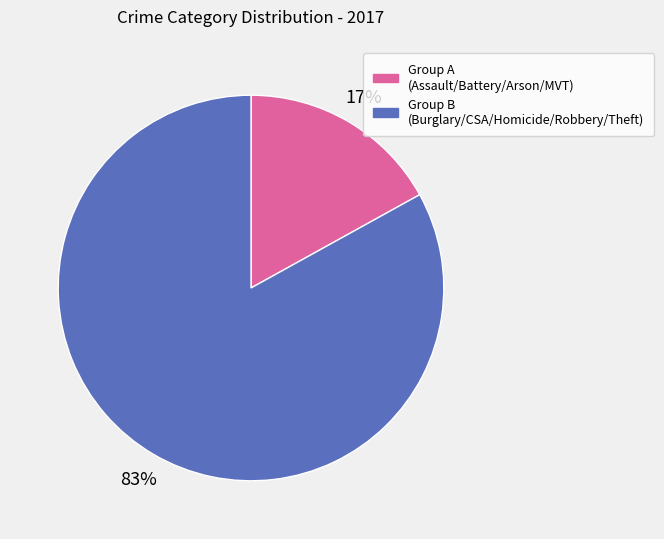

To the nearest percent, what is the difference between the largest and smallest slice percentages?

66%